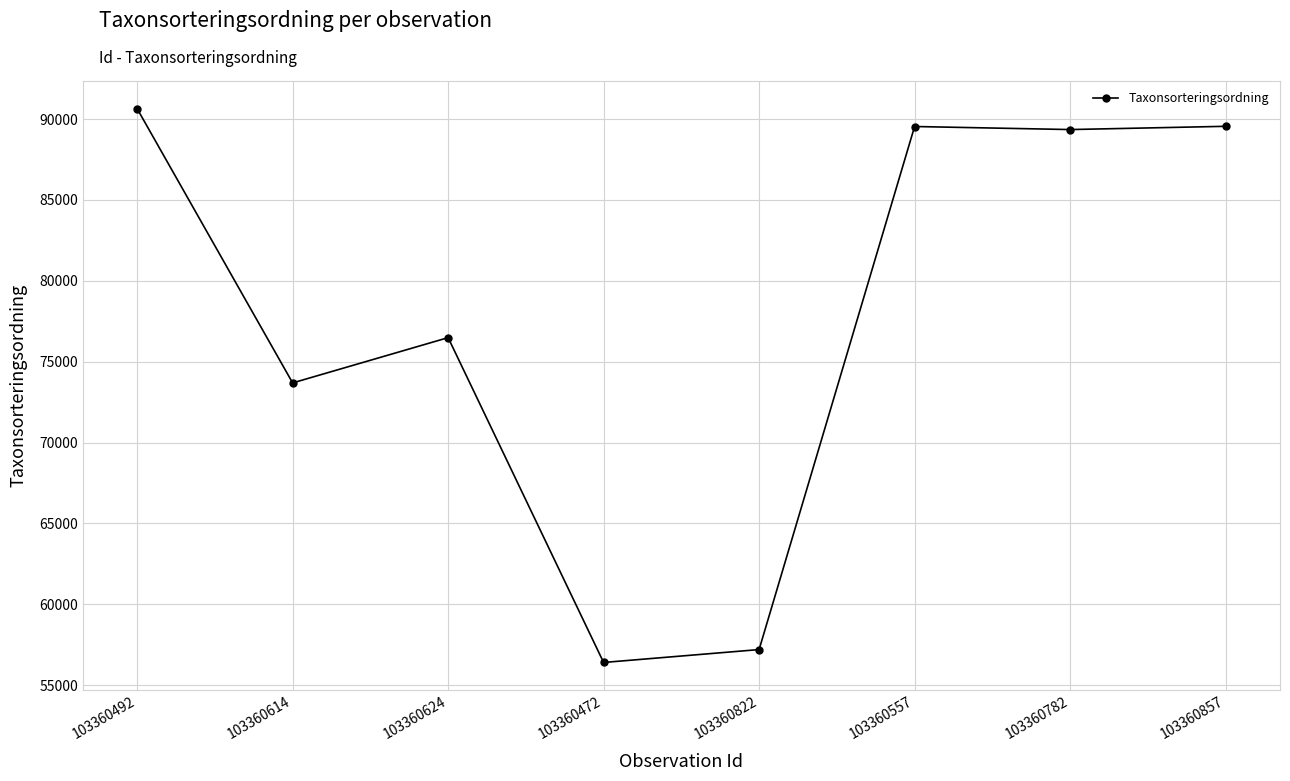

At which category does the data reach its first local valley?

103360614